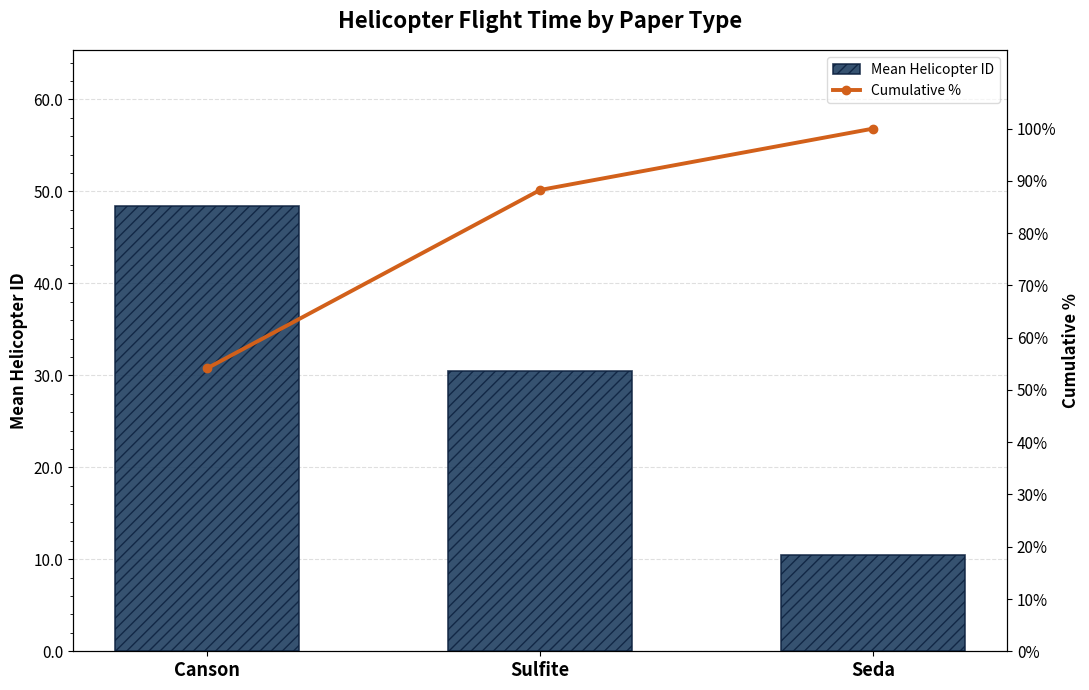

What is the sum of the Cumulative % values at Seda and Sulfite?

188.3